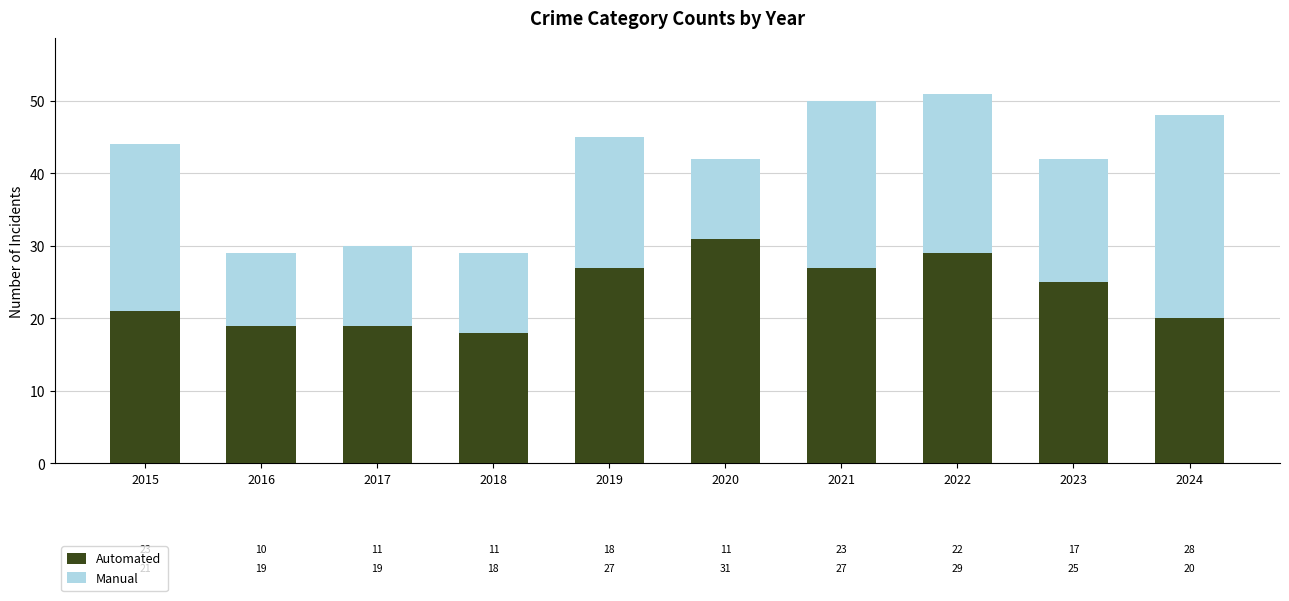

Reading right to left, what are the values for Automated?

20	25	29	27	31	27	18	19	19	21